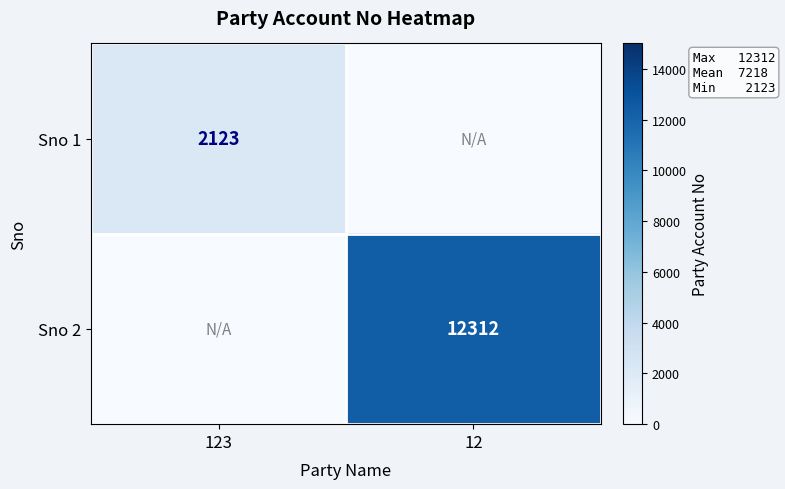

True or false: Sno 1 has a value of 2123 at 123.

True